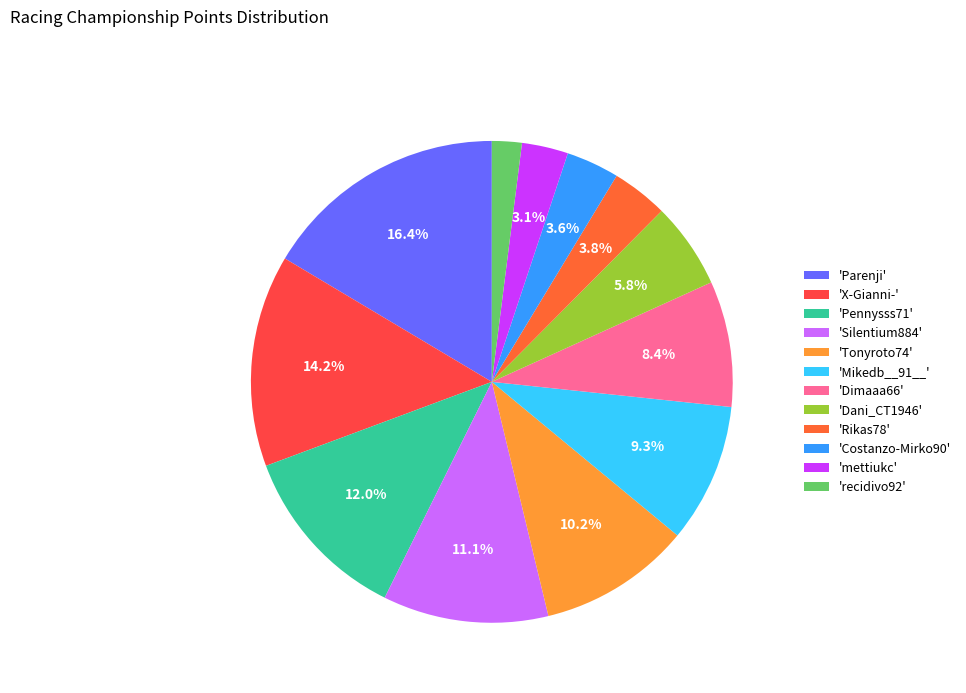

Which slice is the largest?

'Parenji'